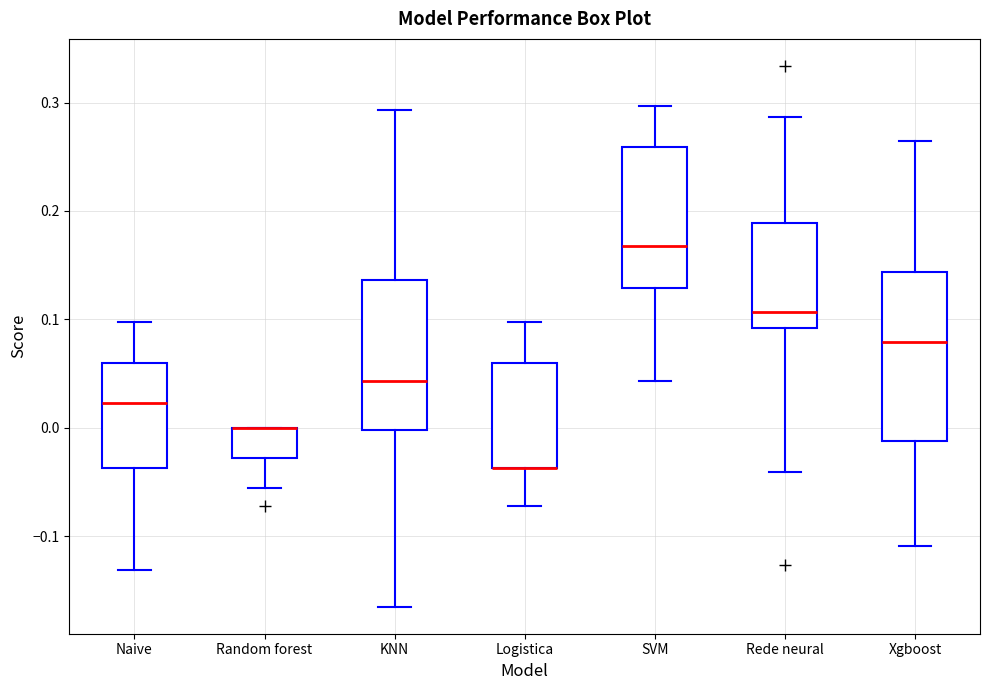

Which box is the tallest, from its lower edge to its upper edge?

Xgboost